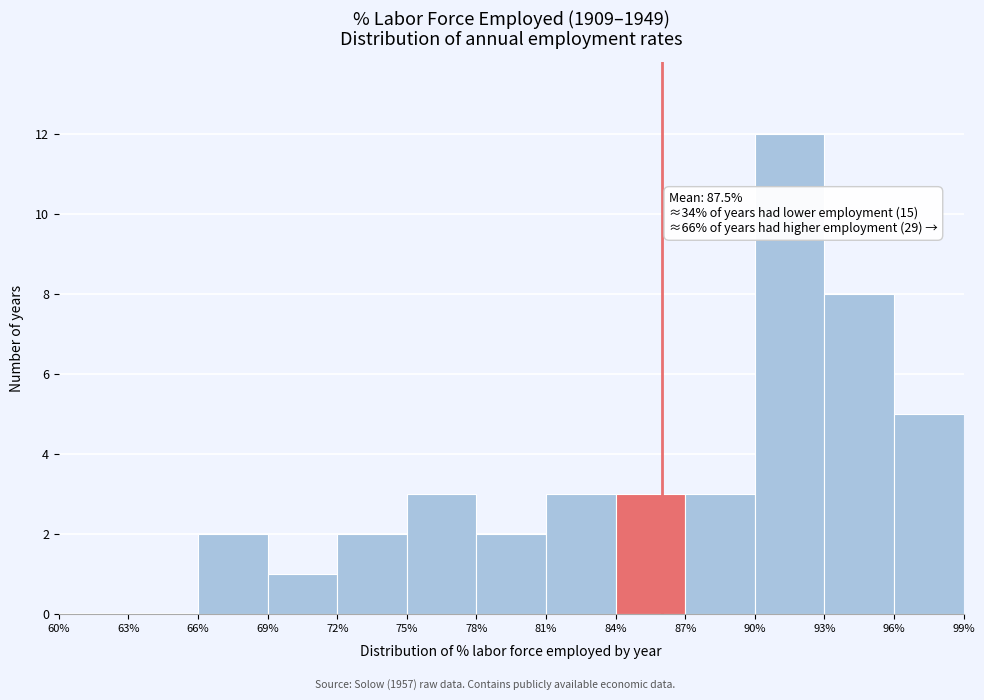

Over which range of the x-axis is the bar tallest?

90% to 93%